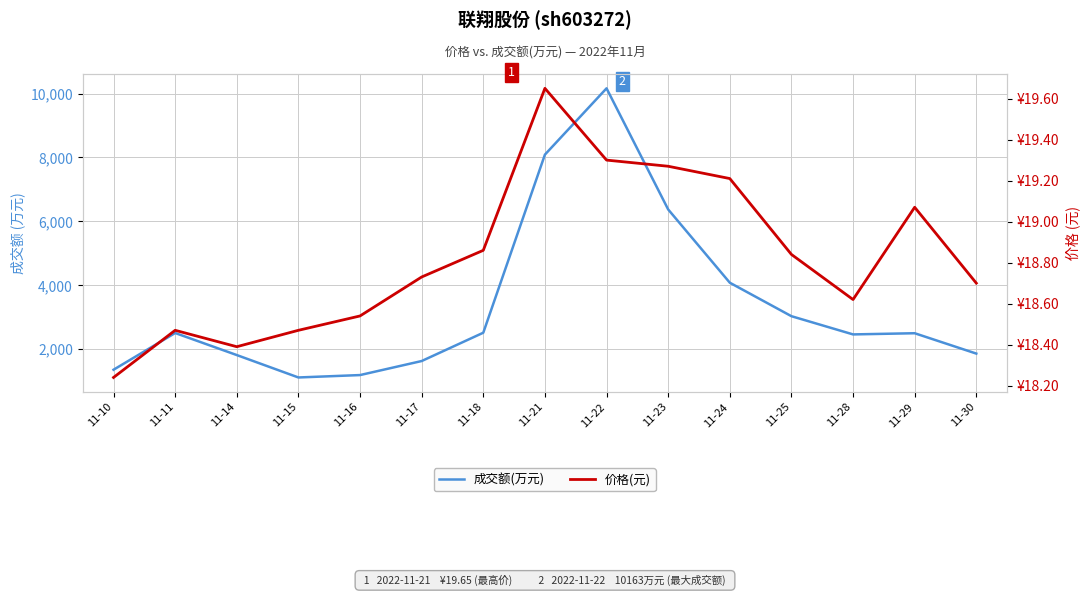

True or false: 价格(元) has a value of 19.1 at 11-29.

True